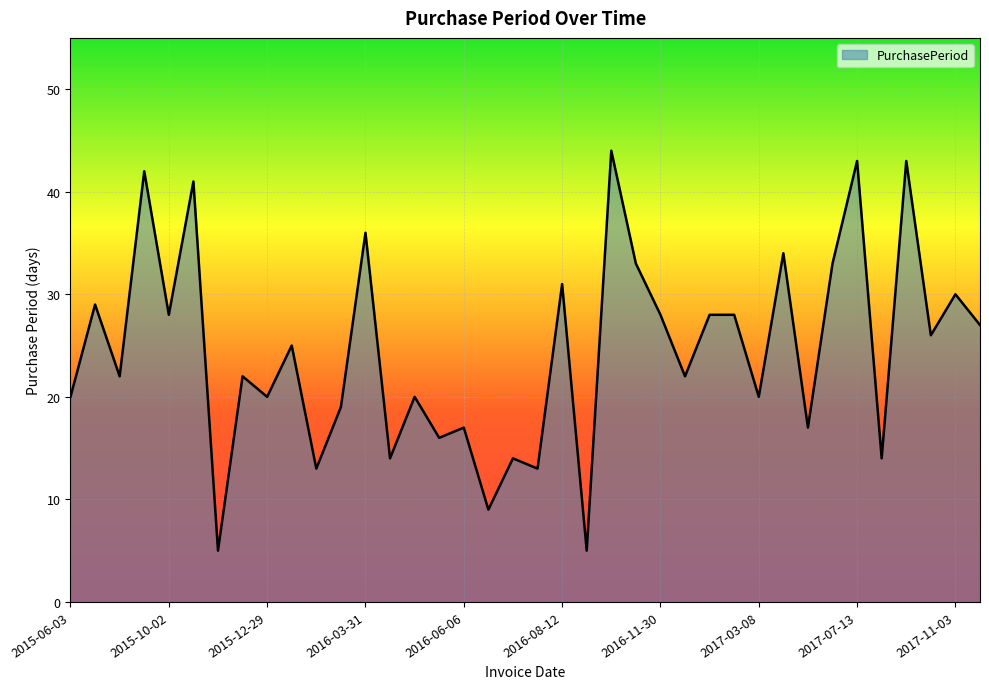

What is the minimum value shown in the chart?

5